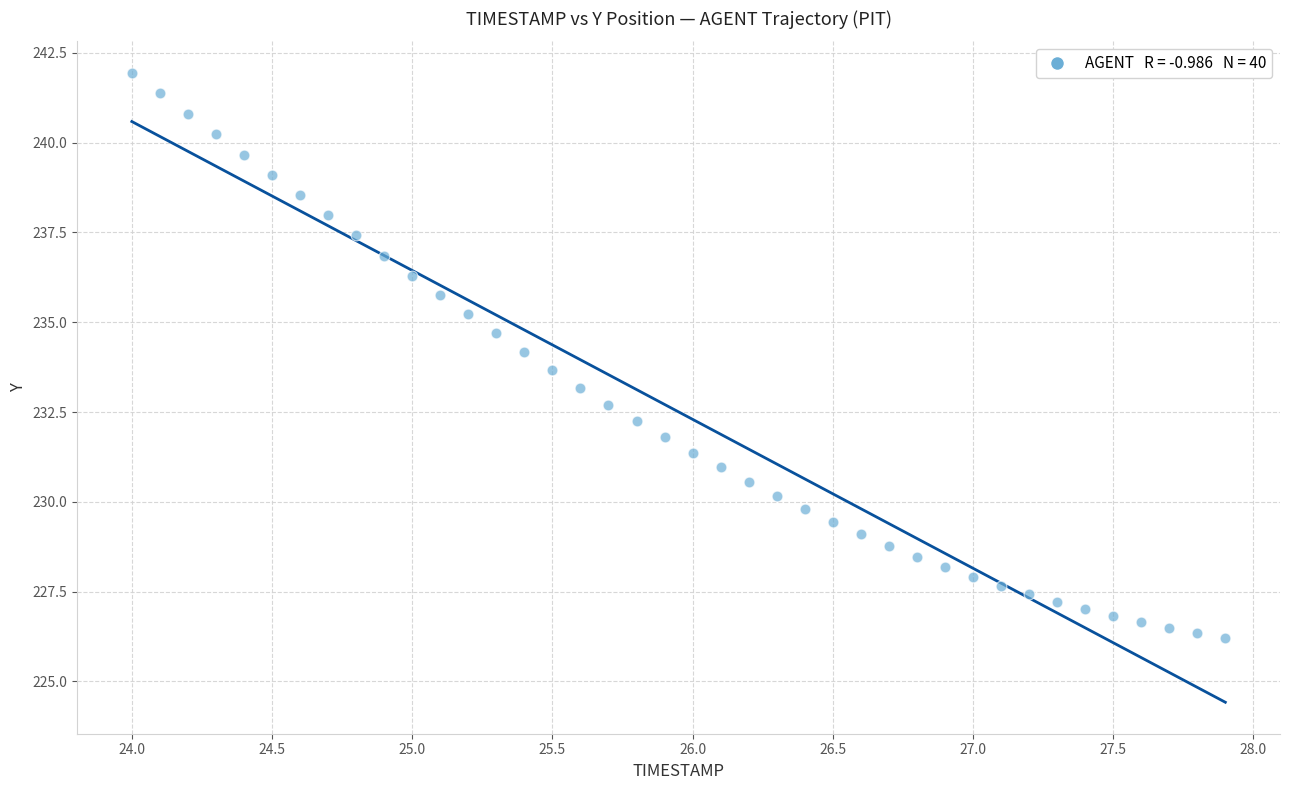

What is the range of Y values (max minus min)?

15.7